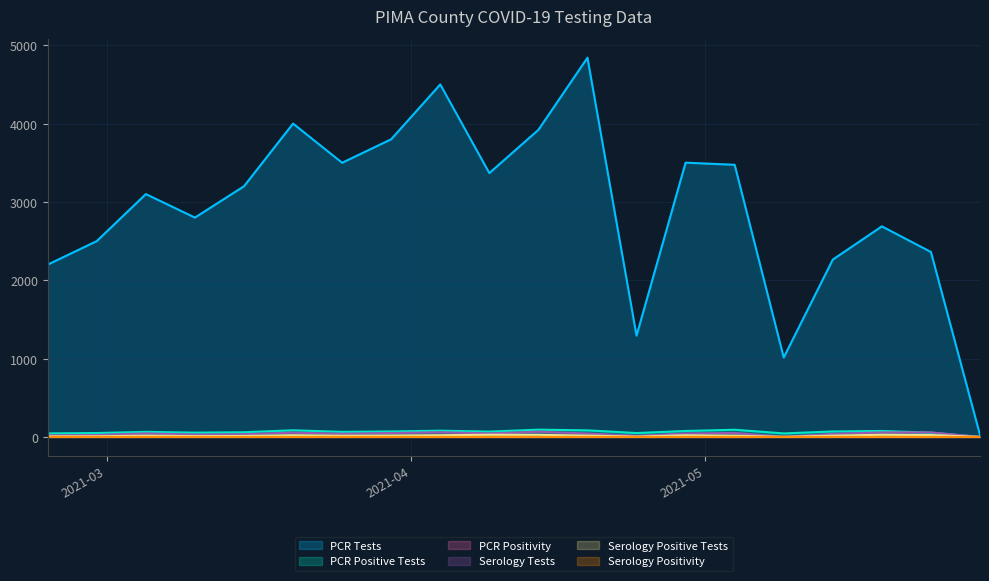

How many interior local valleys does the PCR Positivity series have?

5